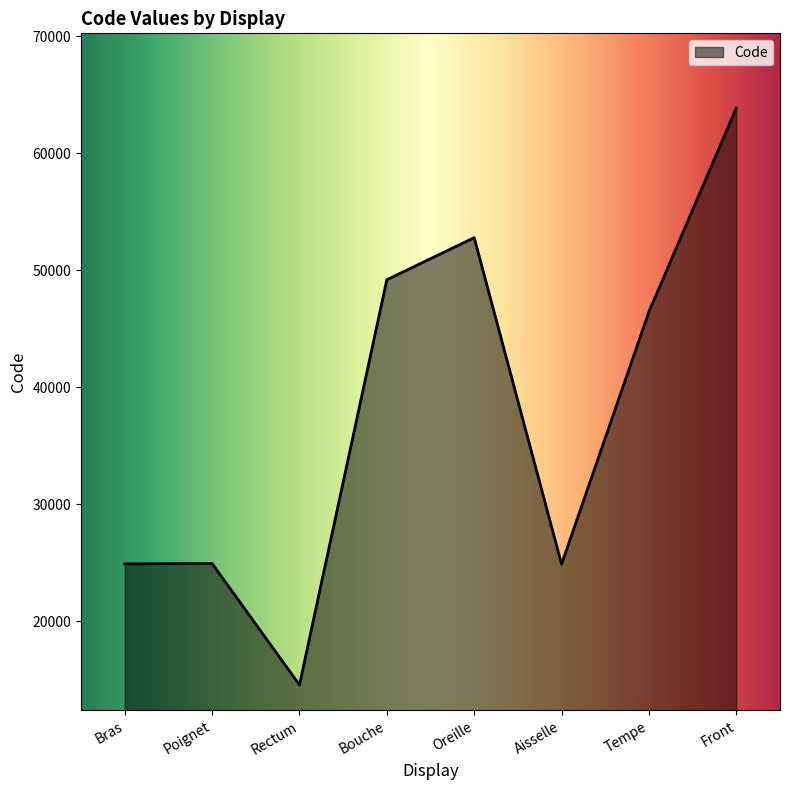

Where does the data first go above 46450?

Bouche